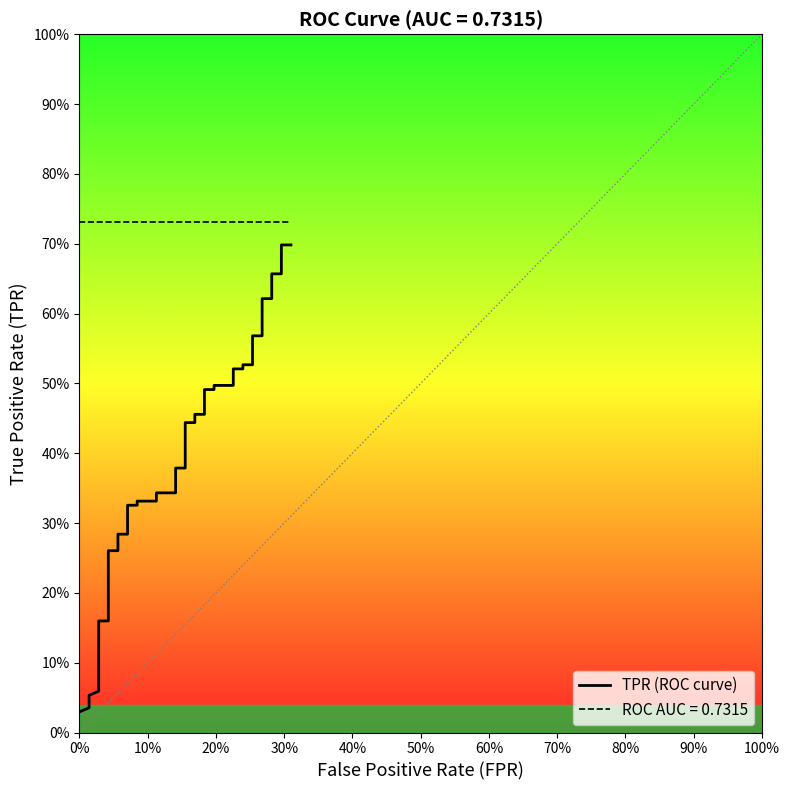

How many lines are shown in the chart?

1